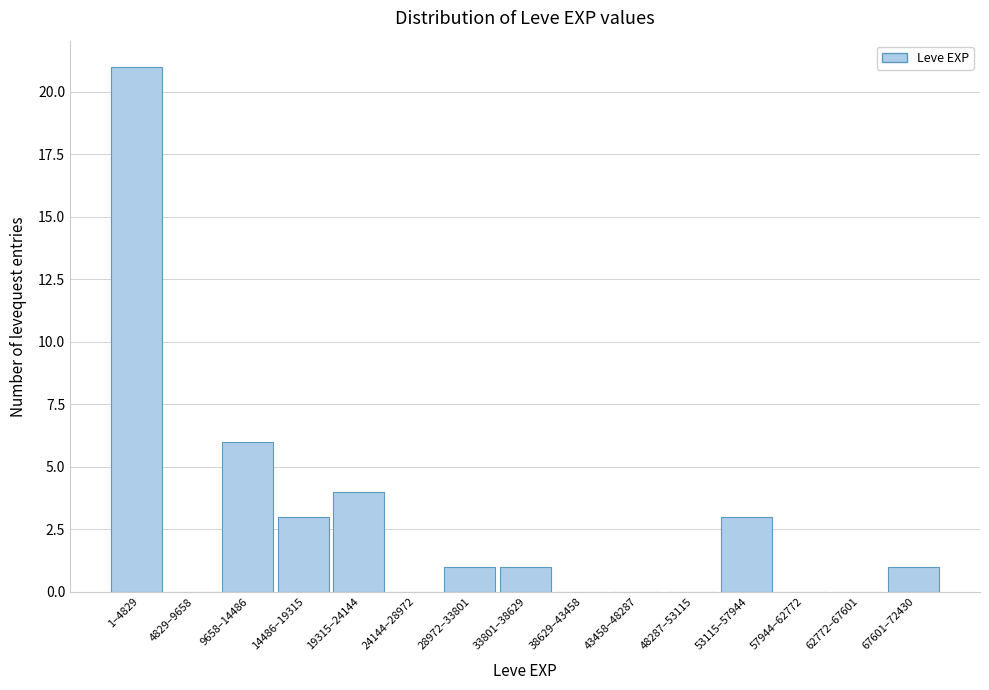

Reading left to right, transcribe all the data shown in this chart.

1–4829=21	4829–9658=0	9658–14486=6	14486–19315=3	19315–24144=4	24144–28972=0	28972–33801=1	33801–38629=1	38629–43458=0	43458–48287=0	48287–53115=0	53115–57944=3	57944–62772=0	62772–67601=0	67601–72430=1